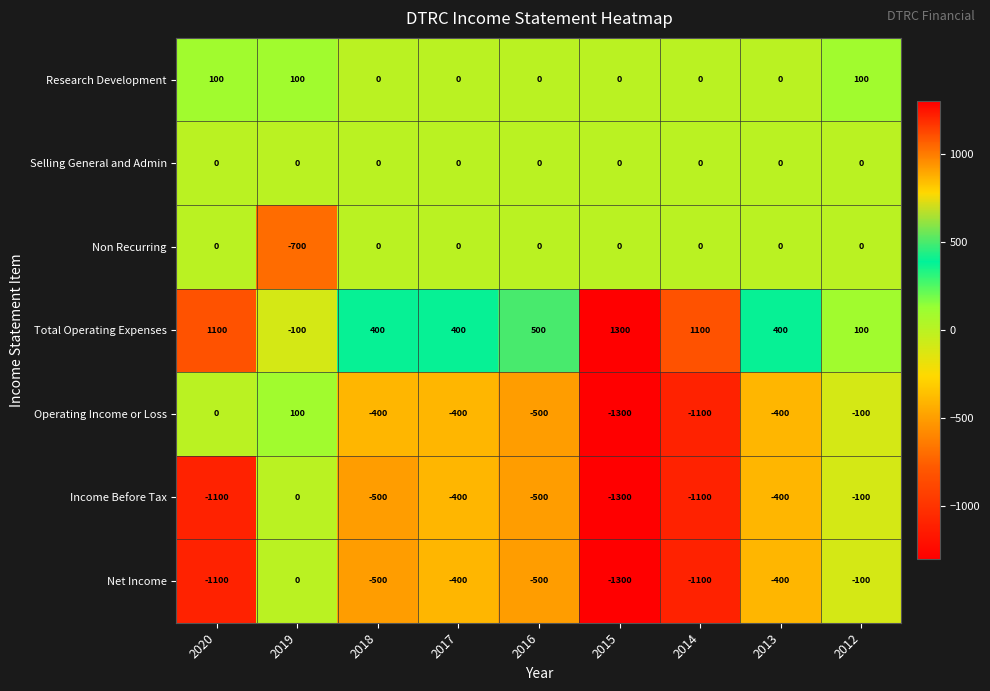

Count the number of data series in this chart.

7